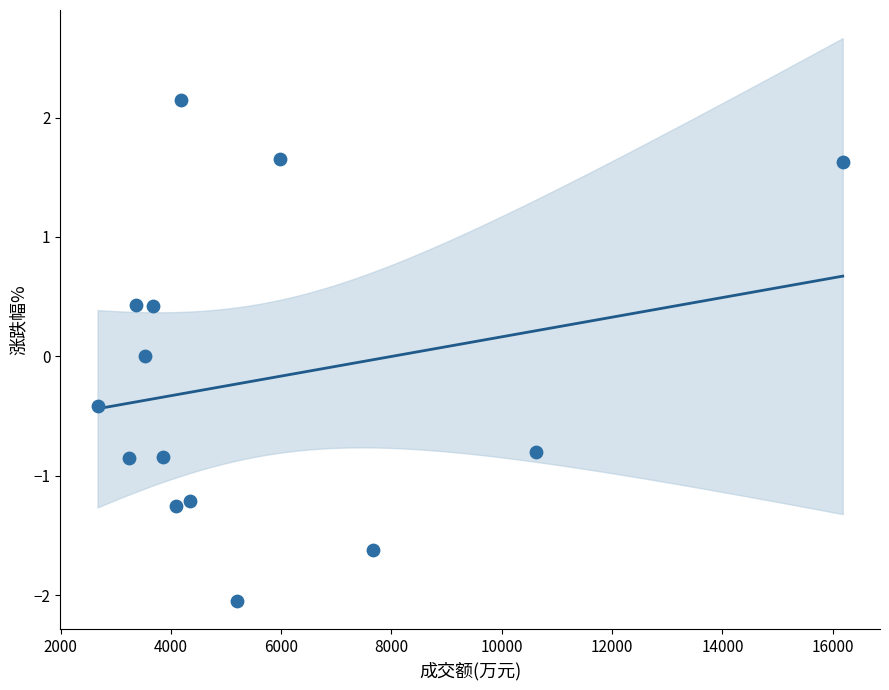

What is the range of X values (max minus min)?

13511.0